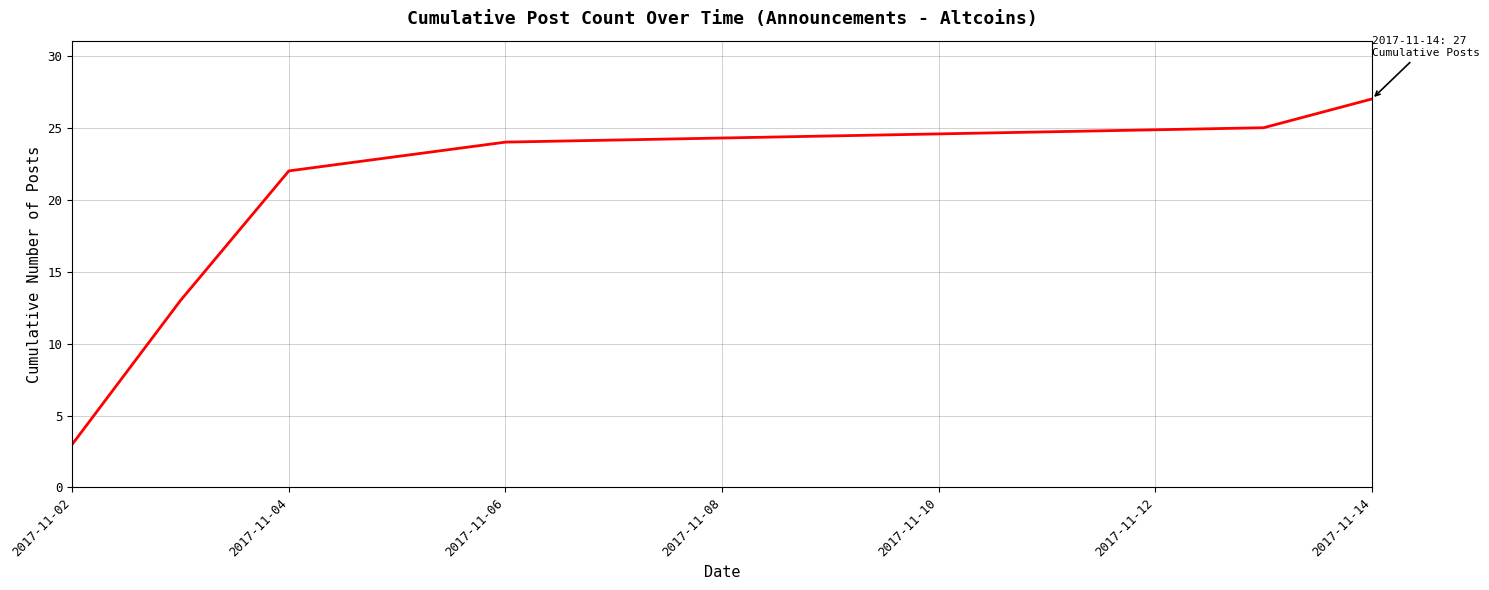

Is this an area chart (filled region under the line)?

No